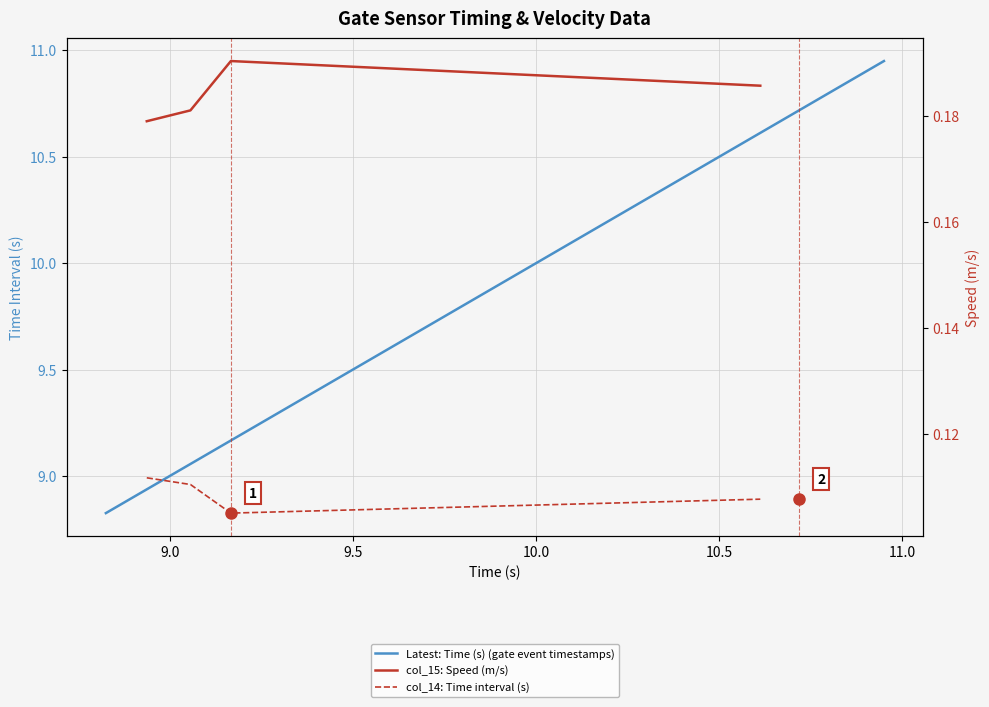

Is the value of Latest: Time (s) (gate event timestamps) at 10.0 greater than the value of col_14: Time interval (s) at 9.5?

Yes